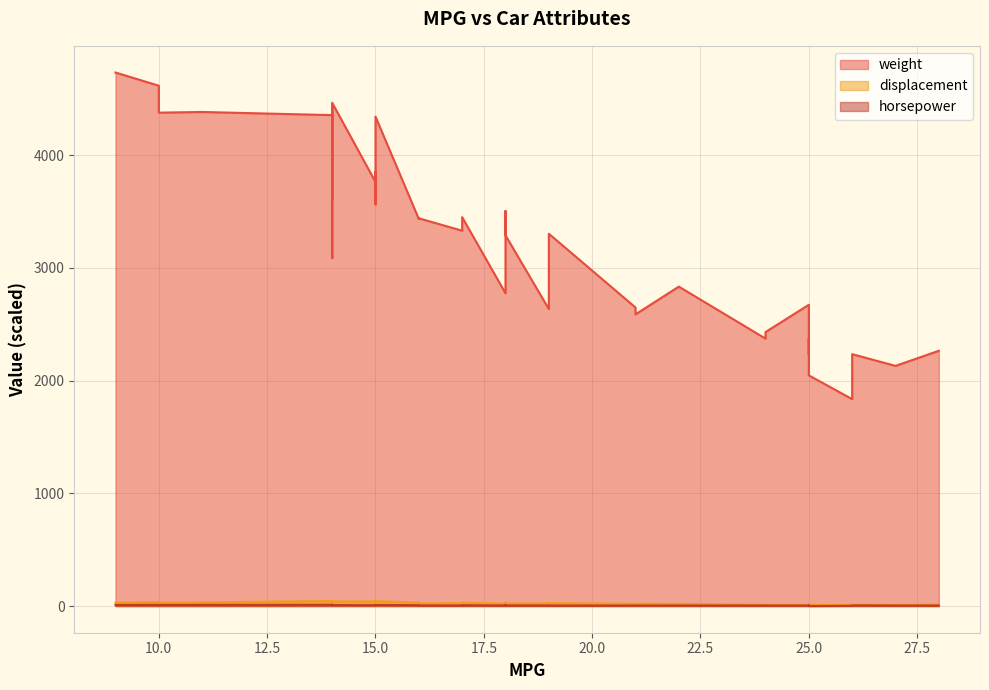

Which series has the widest spread of values?

weight